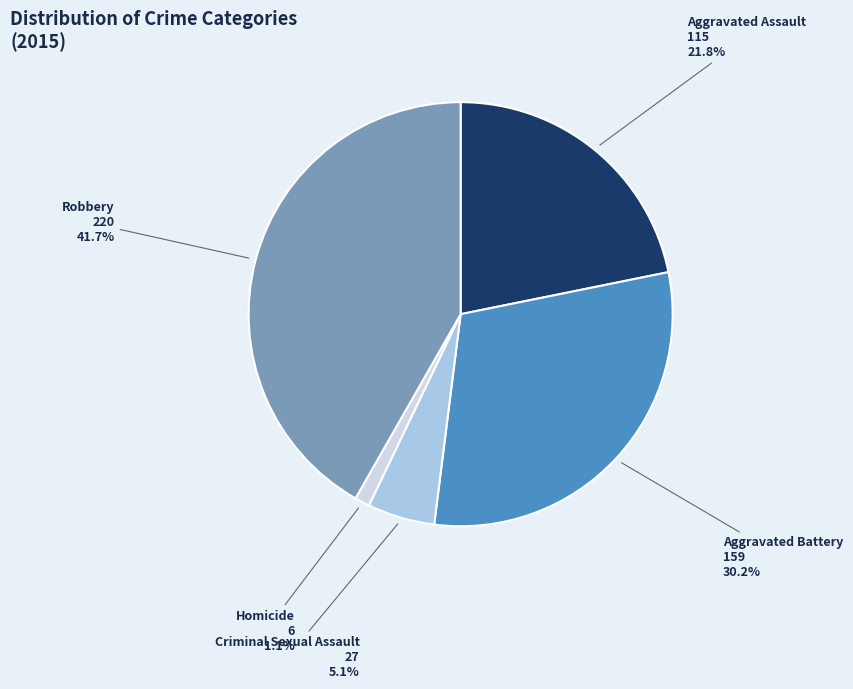

How many slices are in this pie chart?

5